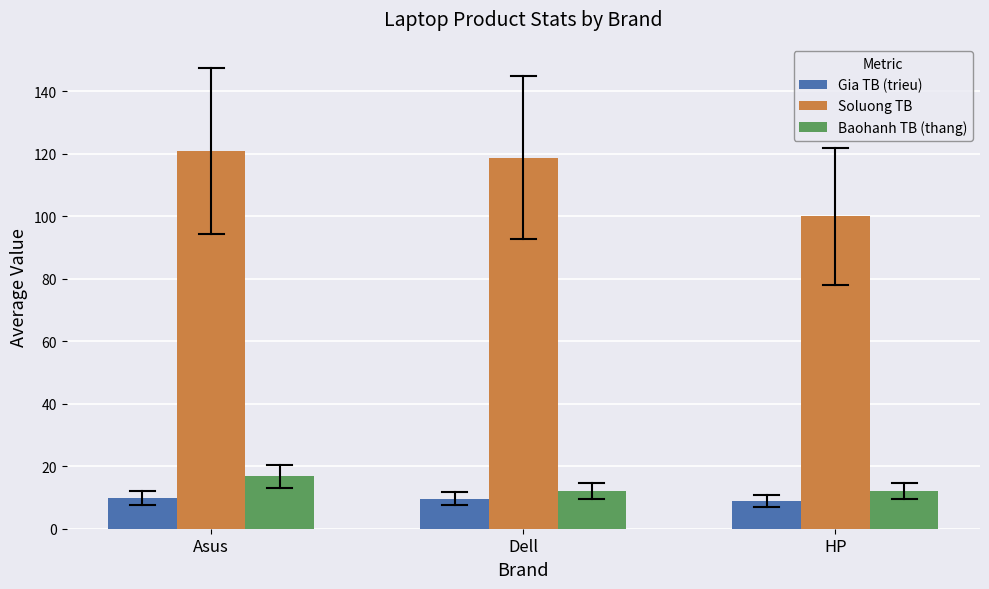

Rank the series by their maximum value, from highest to lowest.

Soluong TB, Baohanh TB (thang), Gia TB (trieu)